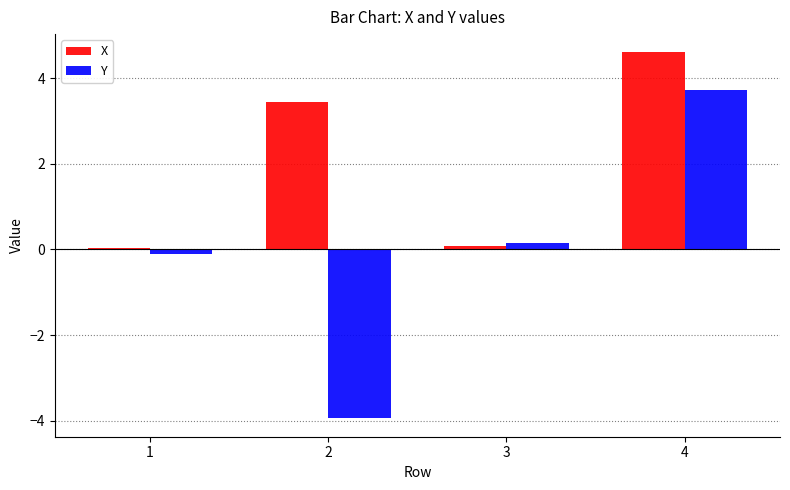

Rank the series by their maximum value, from highest to lowest.

X, Y